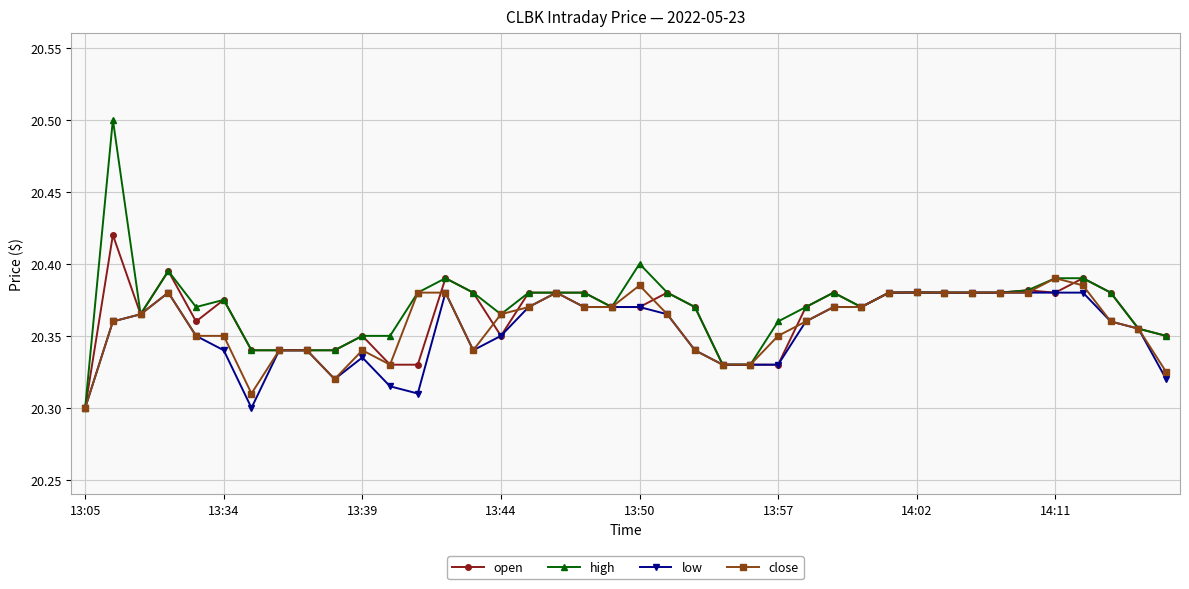

Which series has the widest spread of values?

high